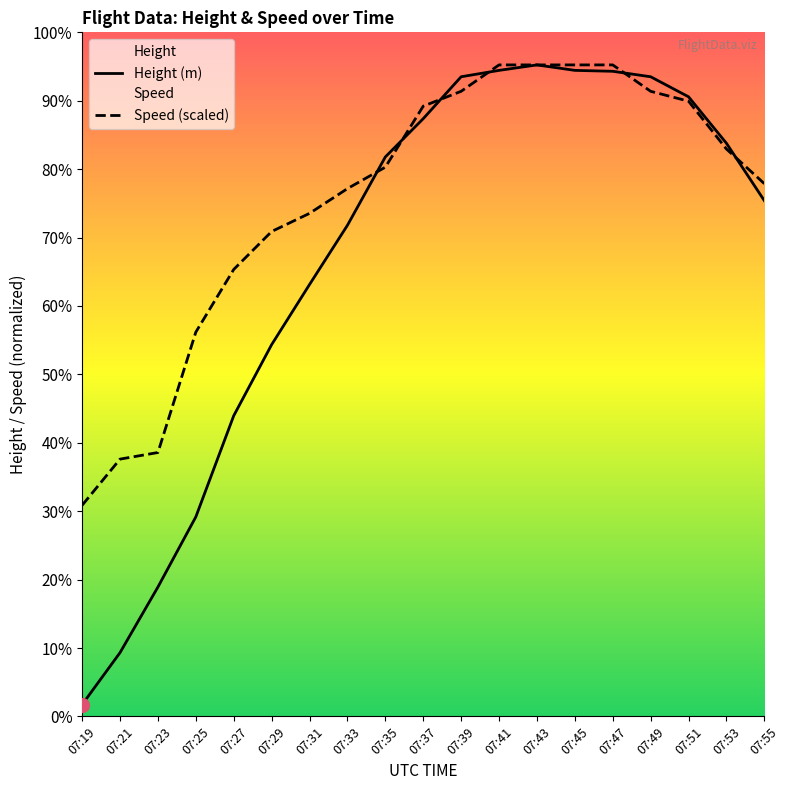

What is the sum of the Height values at 07:55 and 07:23?

5395.0